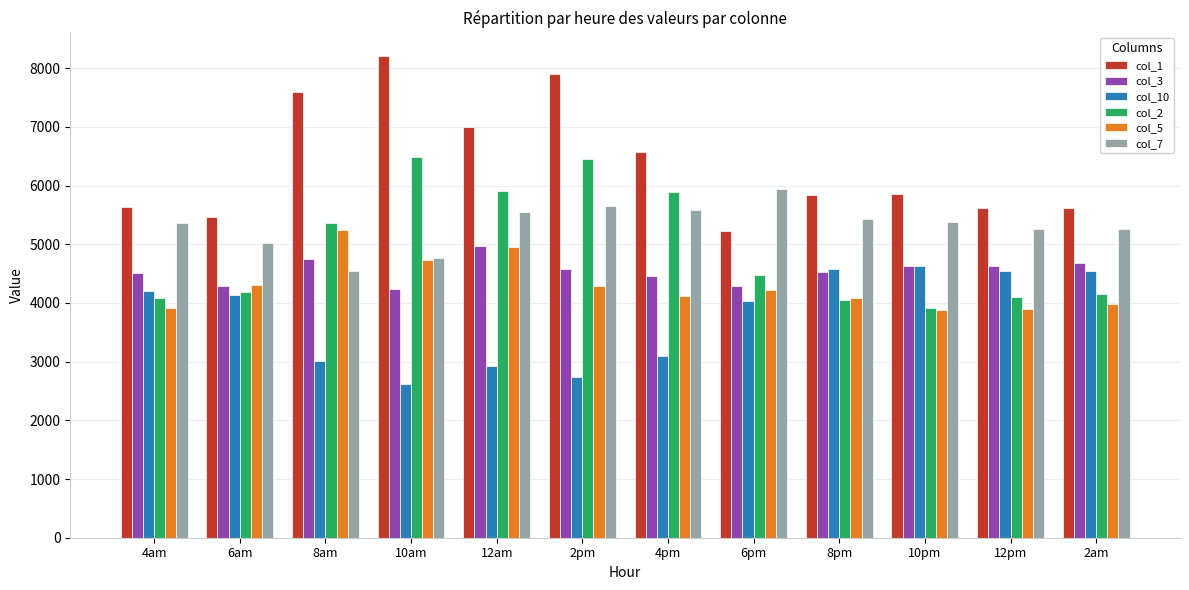

Read the col_5 value at 10am.

4732.0